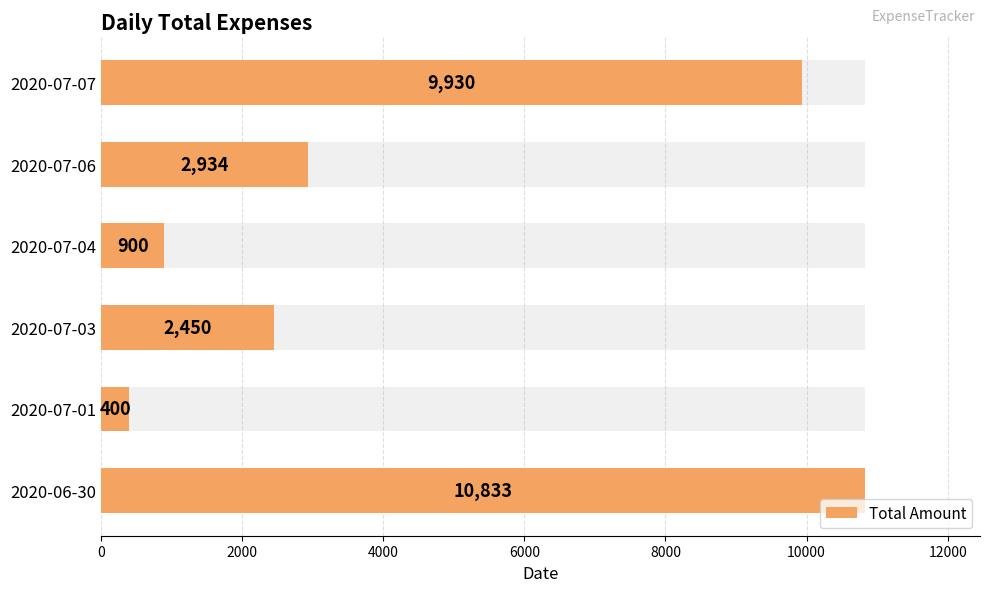

Does the chart contain any negative values?

No